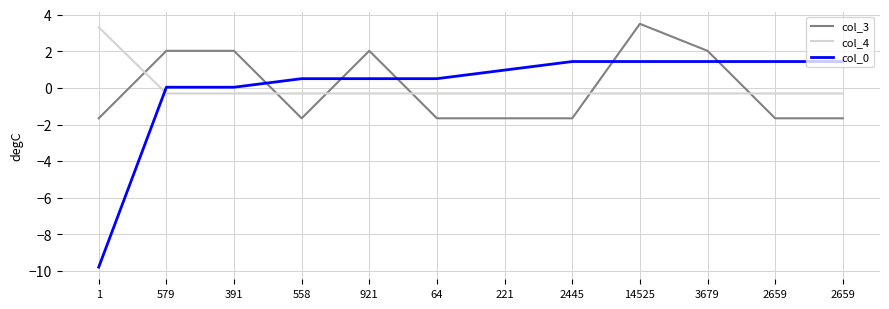

What is the difference between the maximum and minimum values in the col_0 series?

11.2